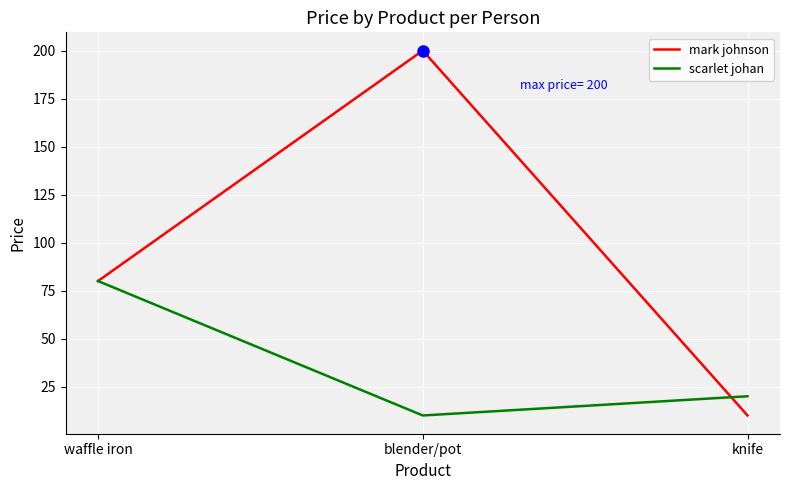

Is it true that scarlet johan equals 20 at knife?

True